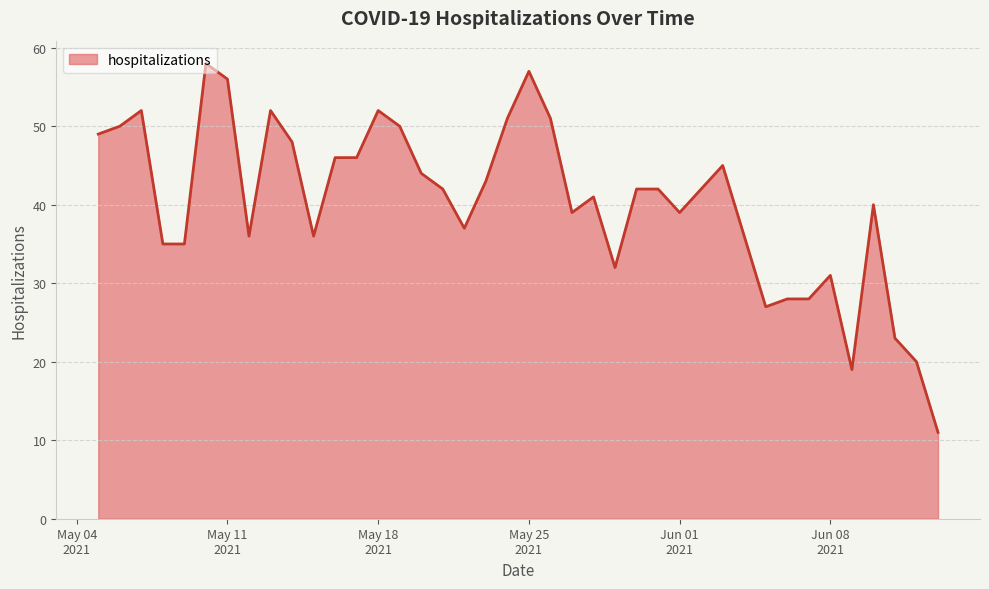

What is the greatest value displayed?

58